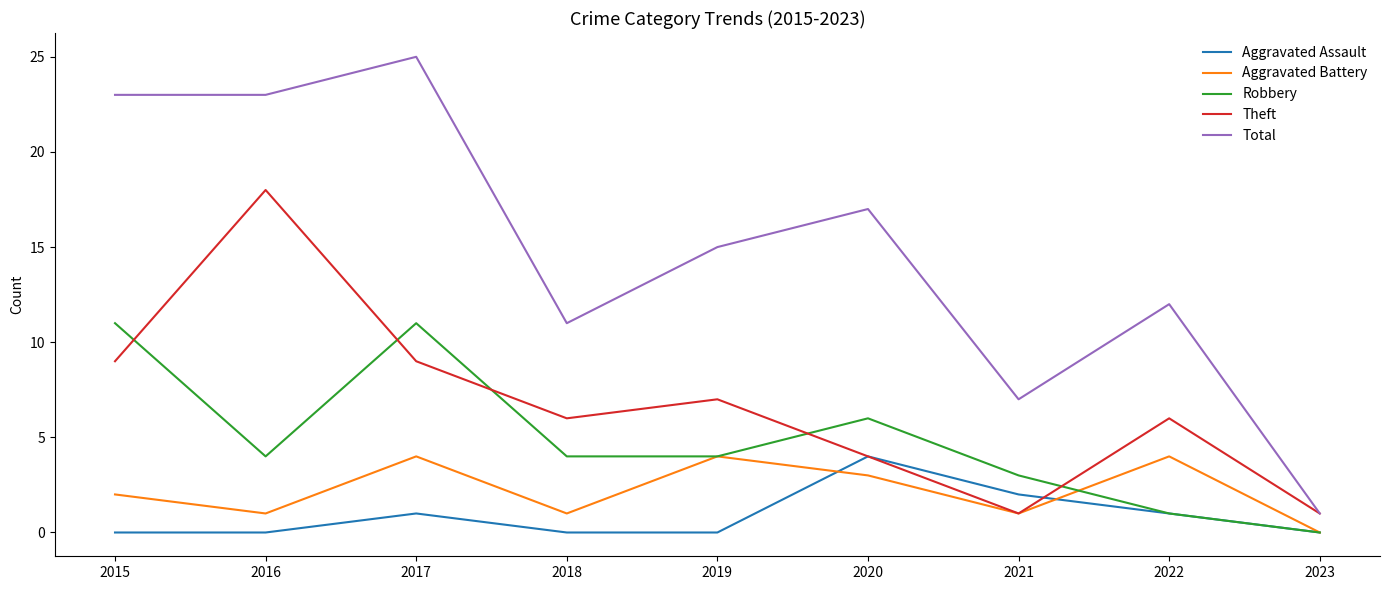

Count the Aggravated Assault values in the range 0 to 1.

7